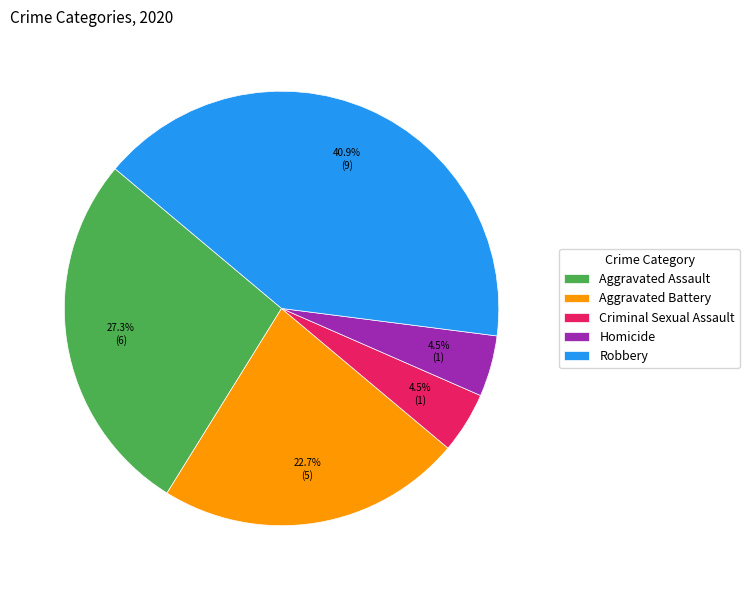

What is the total percentage of Aggravated Assault and Criminal Sexual Assault?

31.8%